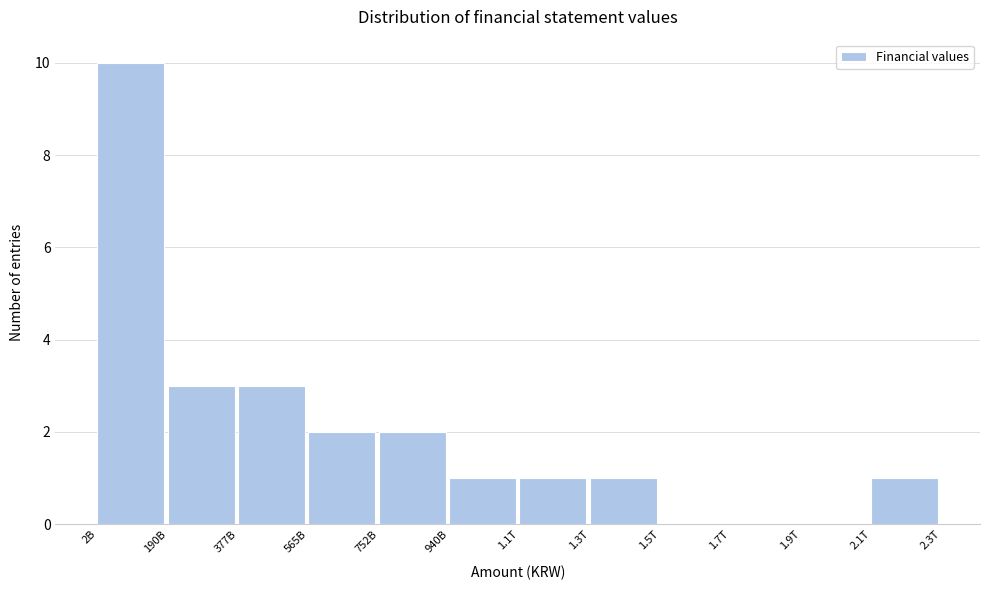

Between 2.1T and 752B, which is larger?

752B